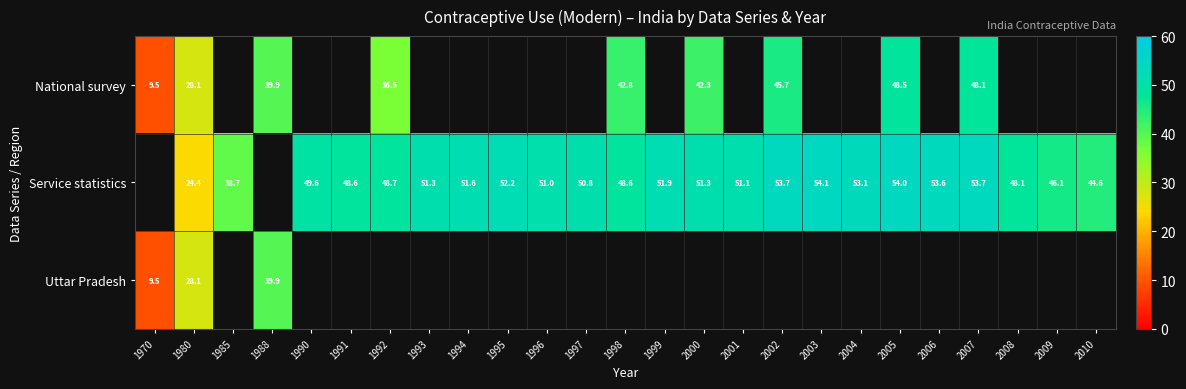

The Service statistics series shows 48.6 at 1991. True or false?

True